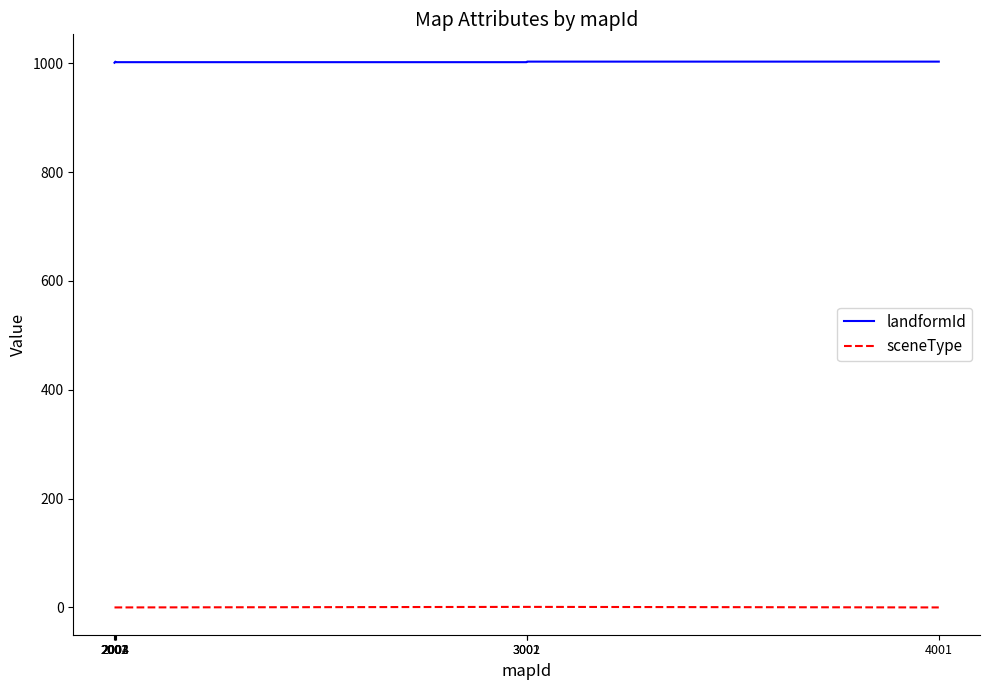

The value of landformId at 4001 is 1778. True or false?

False